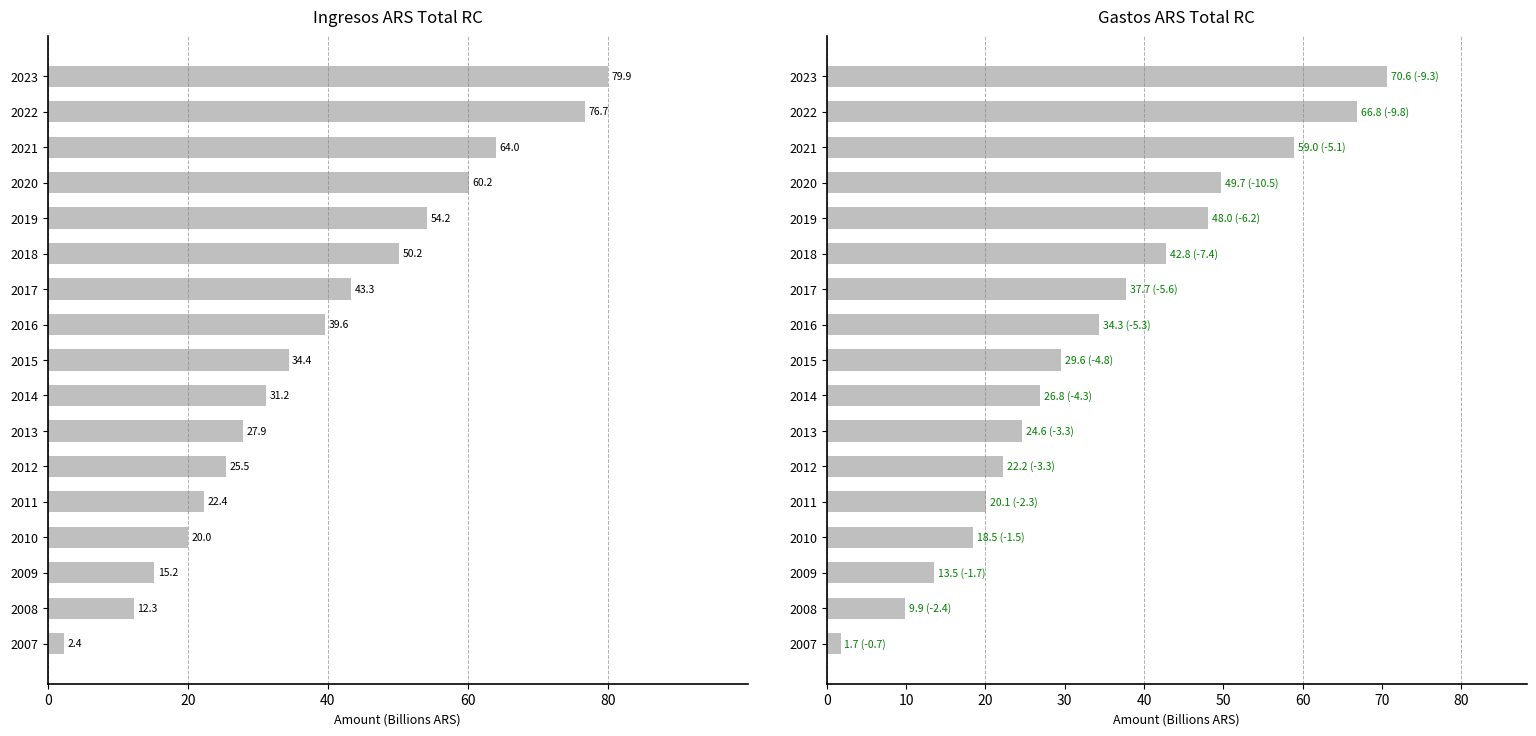

Where does the Ingresos ARS Total_RC series first go above 34?

2015